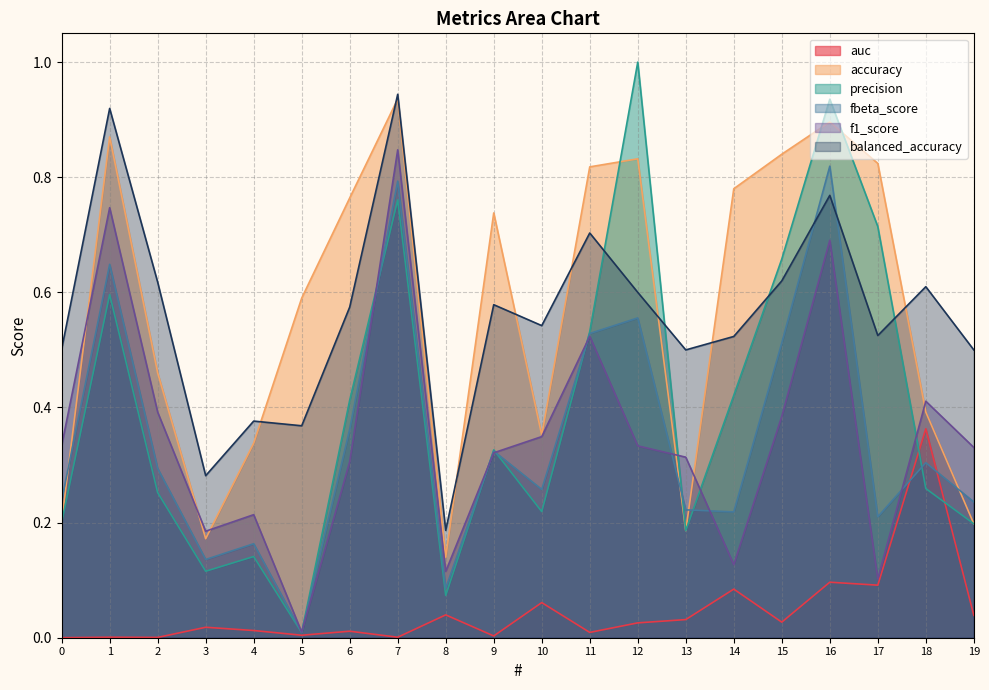

What is the maximum value for balanced_accuracy?

0.9